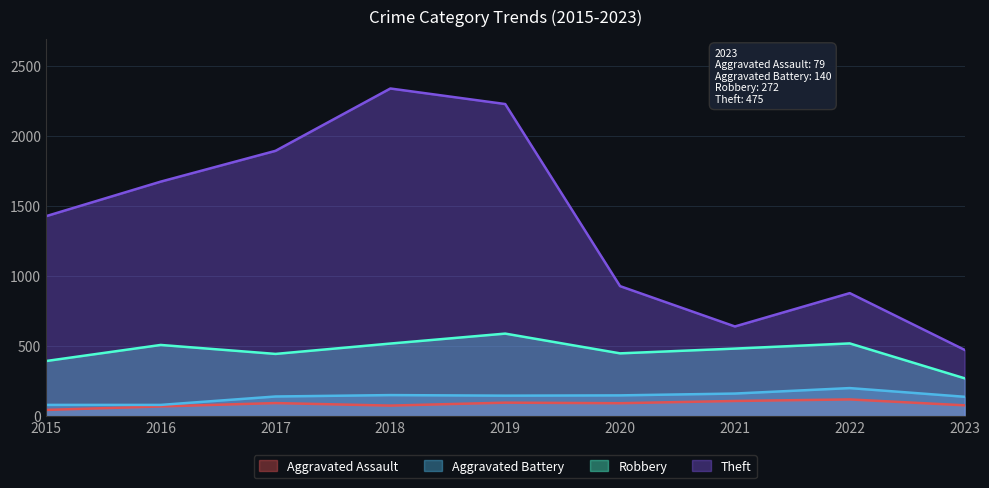

Reading left to right, extract all data points from this chart.

Aggravated Assault: 2015=46	2016=71	2017=95	2018=77	2019=98	2020=94	2021=110	2022=121	2023=79
Aggravated Battery: 2015=82	2016=82	2017=142	2018=152	2019=148	2020=150	2021=163	2022=202	2023=140
Robbery: 2015=395	2016=510	2017=446	2018=520	2019=591	2020=450	2021=484	2022=521	2023=272
Theft: 2015=1429	2016=1676	2017=1896	2018=2341	2019=2230	2020=930	2021=642	2022=880	2023=475